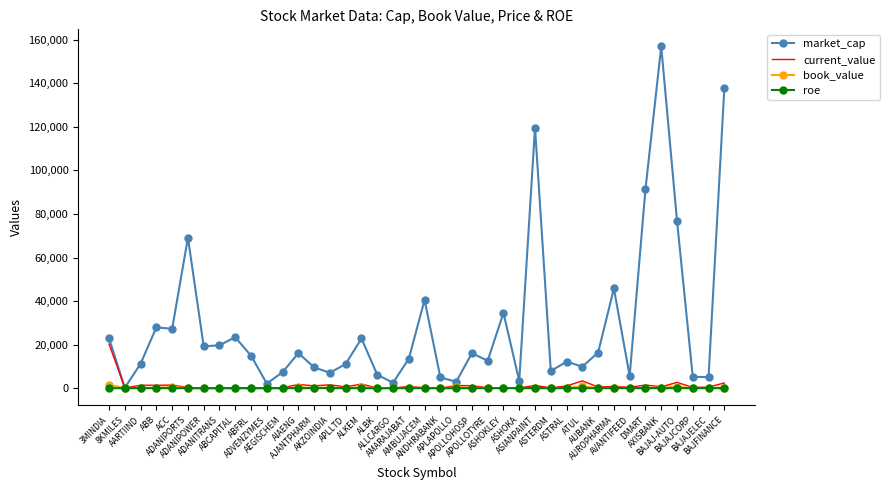

What is the greatest value displayed?

156906.0